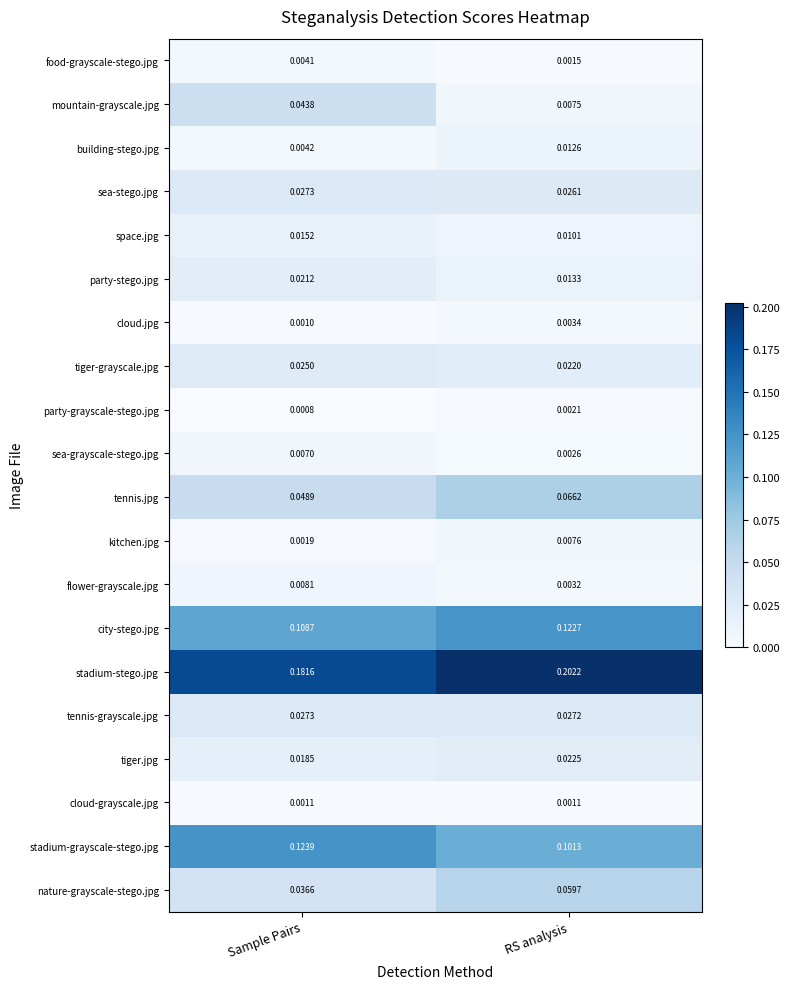

At which category does the chart reach its minimum across all series?

Sample Pairs